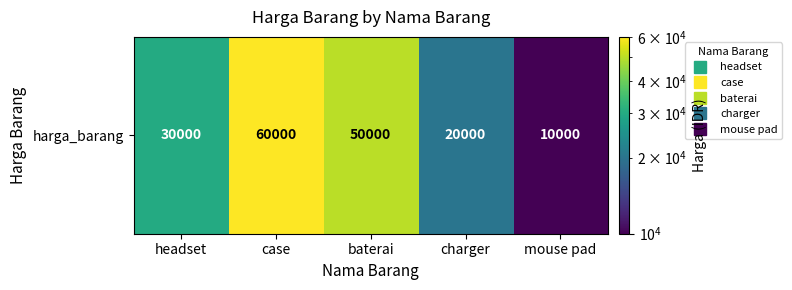

How many data points are above 30000?

2